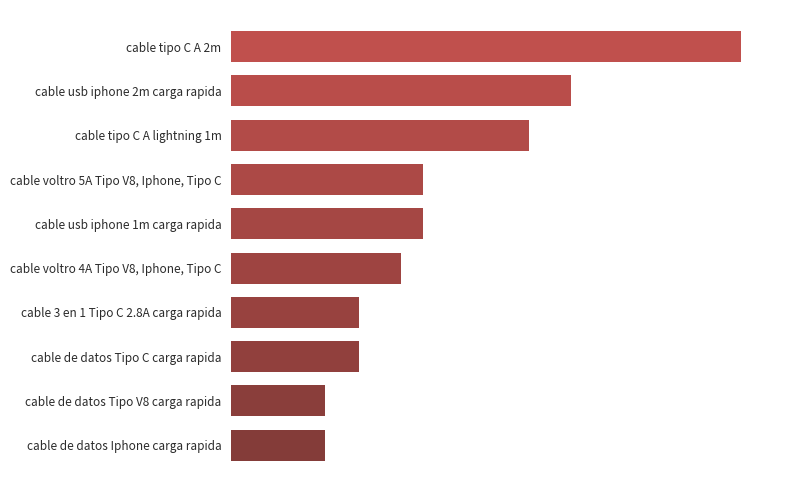

What is the smallest value displayed?

2200